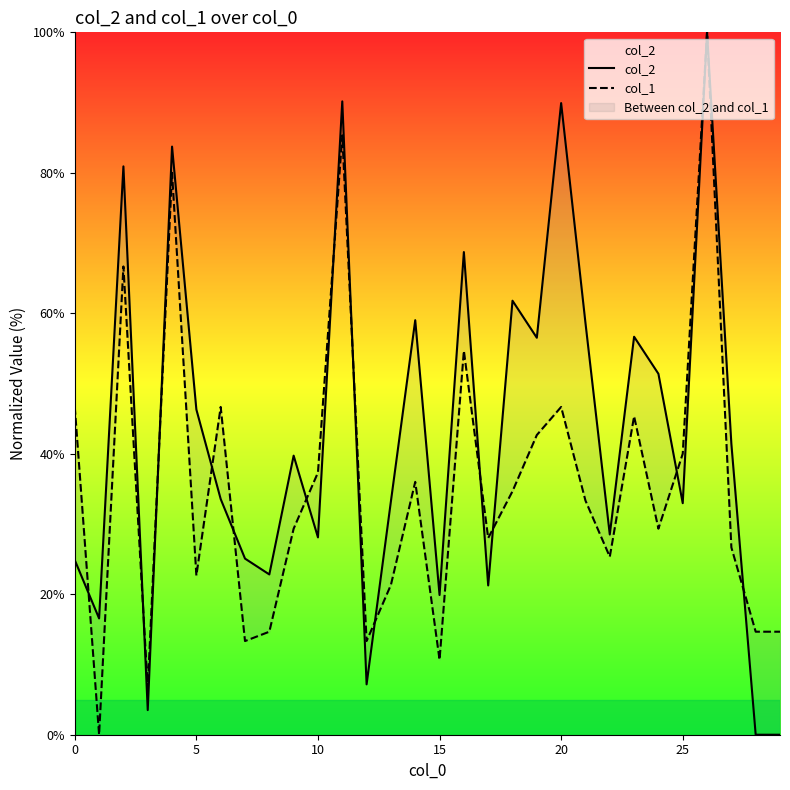

True or false: col_1 has a value of 23.1 at 19.

False